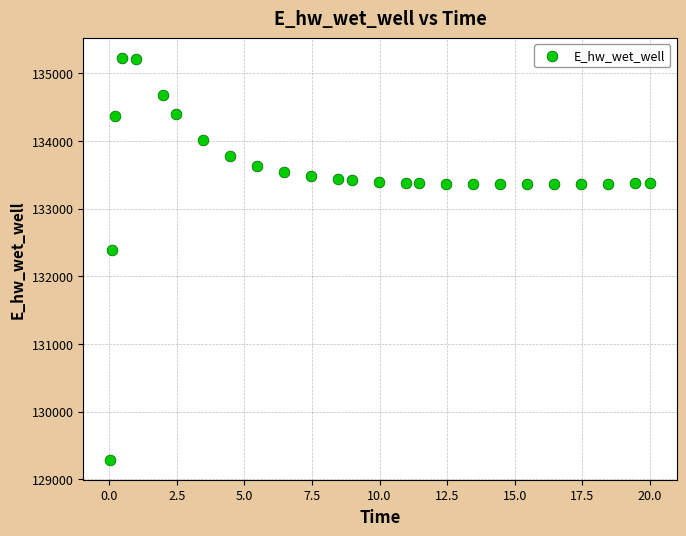

What Y value in the scatter plot is closest to 132257?

132387.7